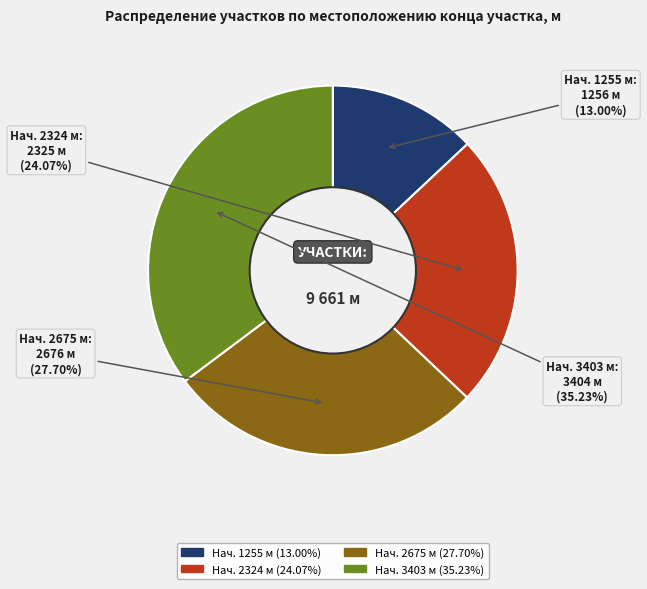

What is the largest slice in the pie chart?

3403